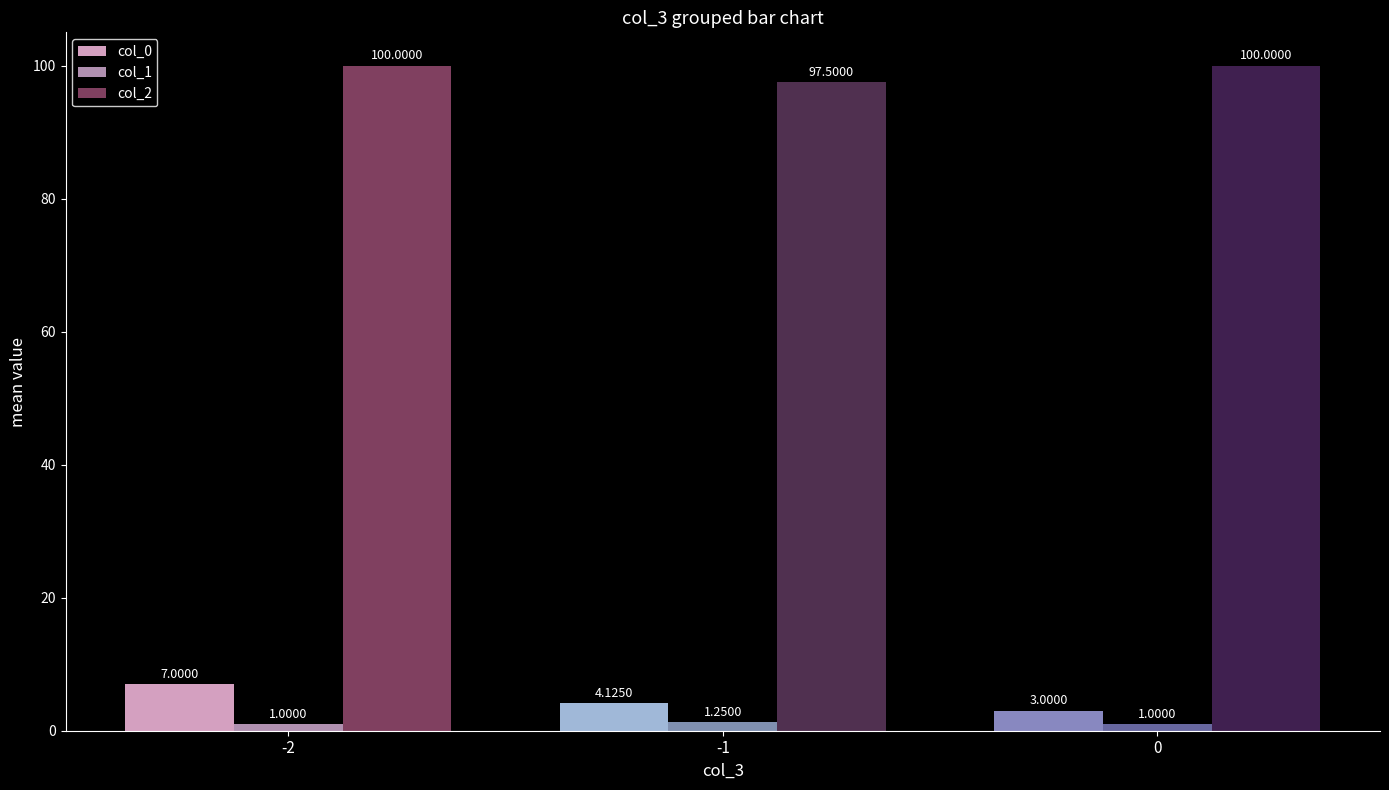

Which series has the largest total across all categories?

col_2